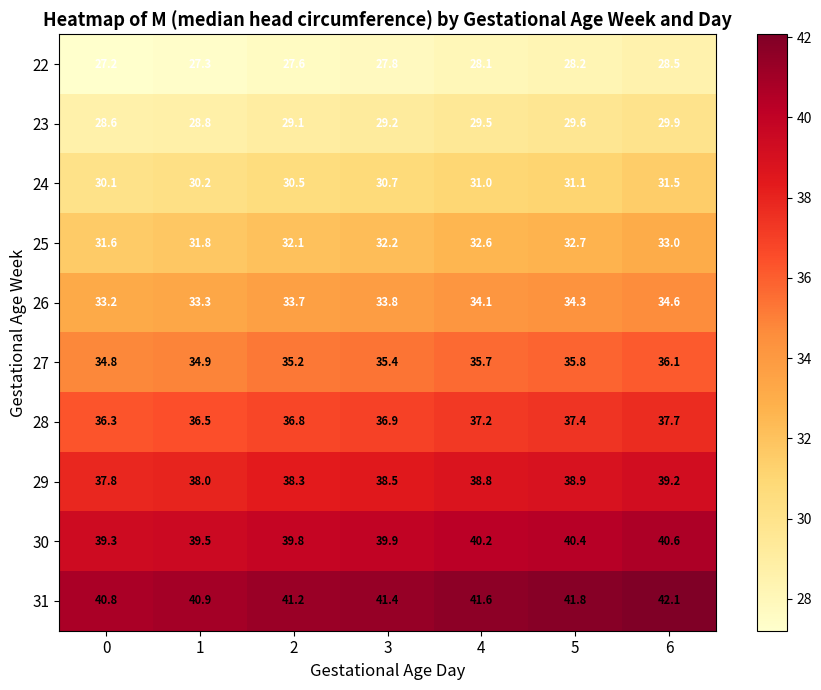

What is the sum of all 31 values?

289.8